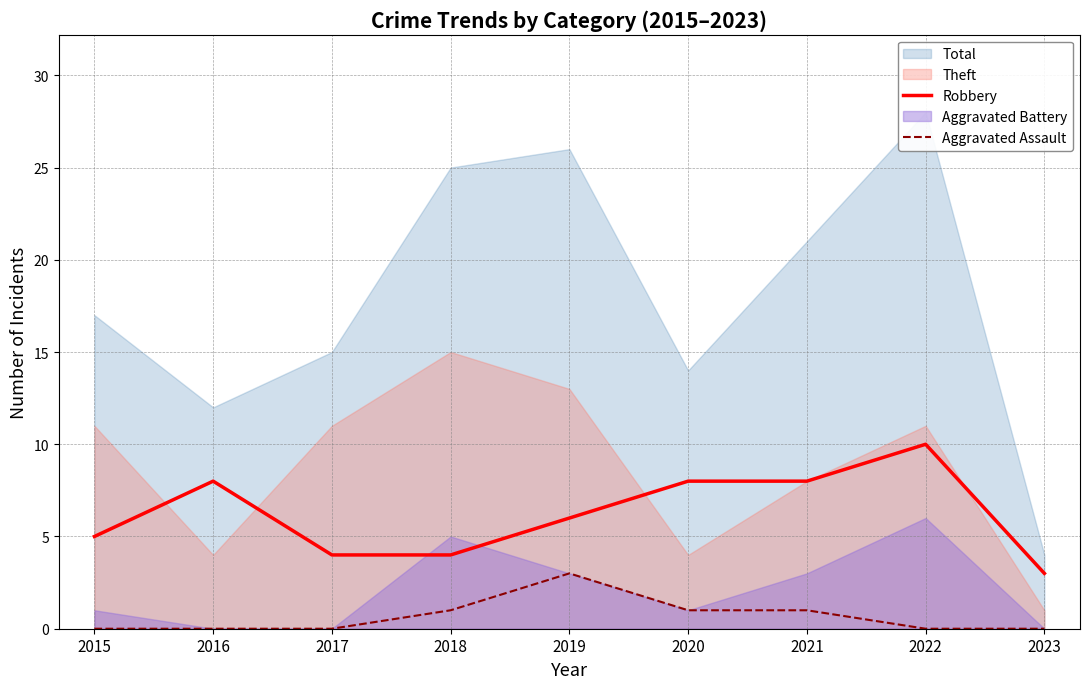

At which category does the chart reach its peak across all series?

2022